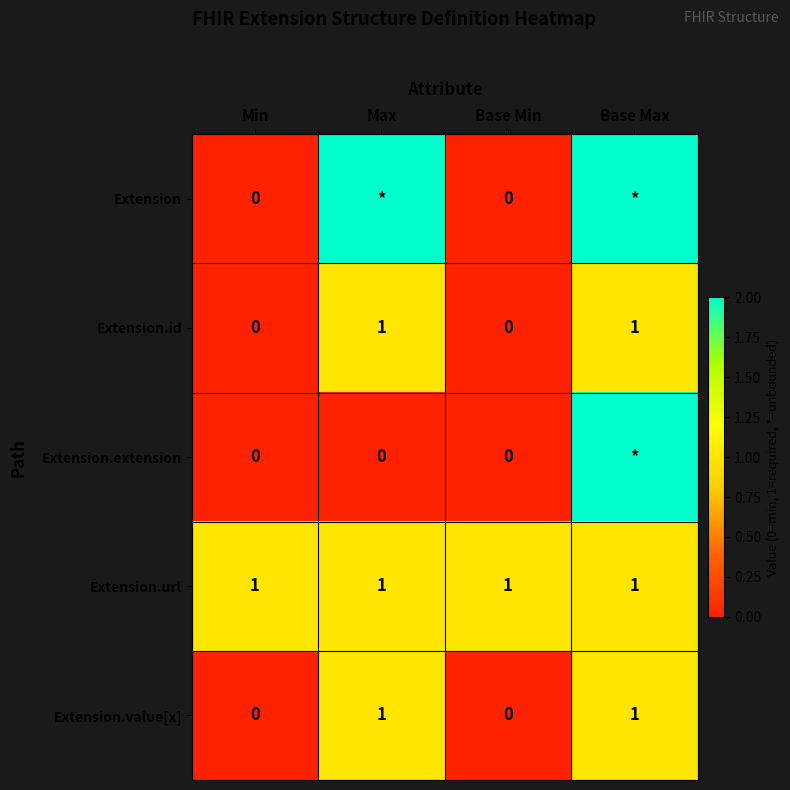

Is it true that Extension.url equals 2 at Min?

False